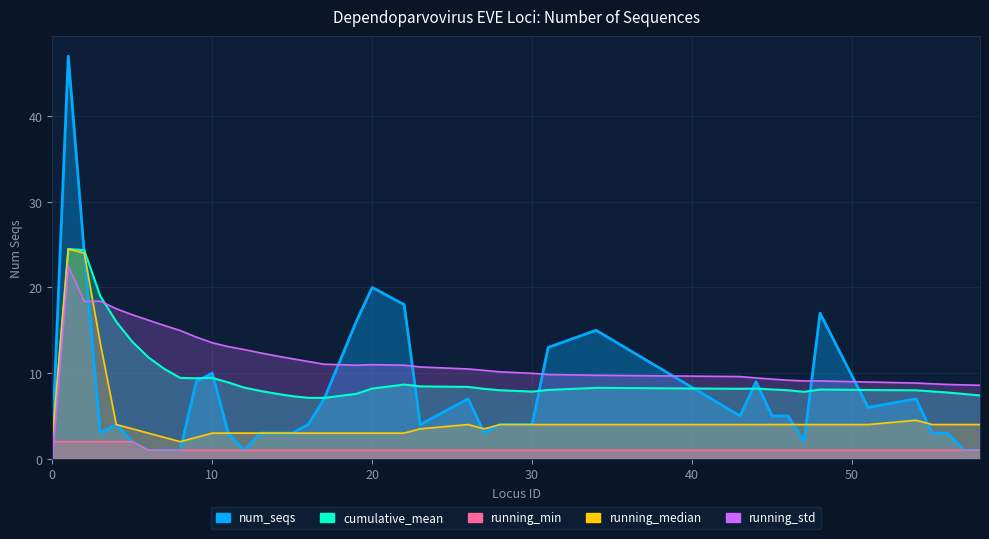

What is the value of the 25th point from the left?

4